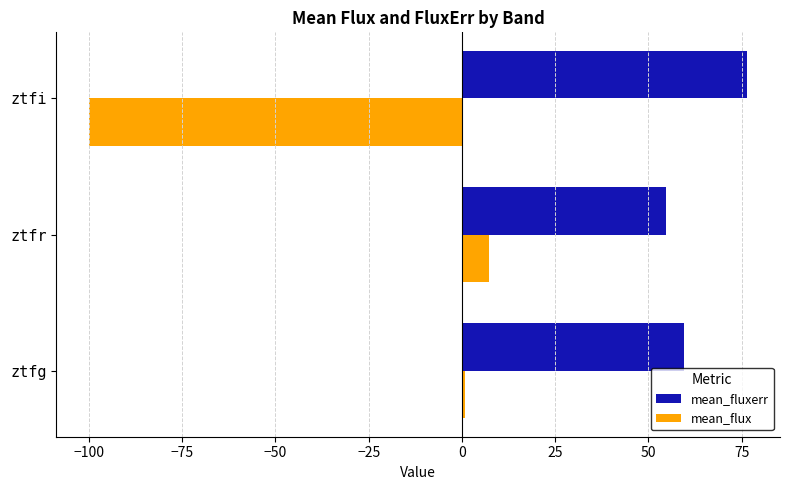

Rank the categories by mean_flux value from lowest to highest.

ztfi, ztfg, ztfr